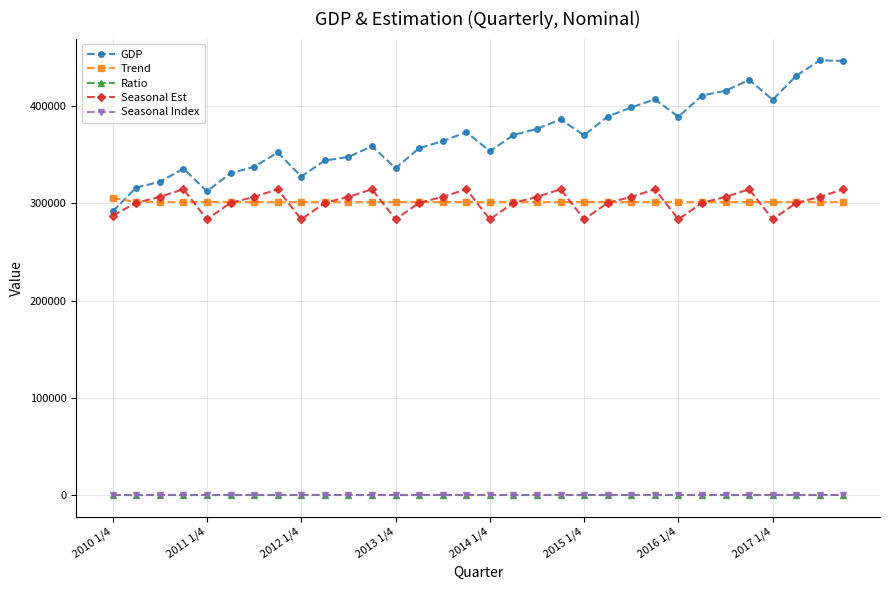

What is the value of the GDP point at the 13th from the left?

335981.2